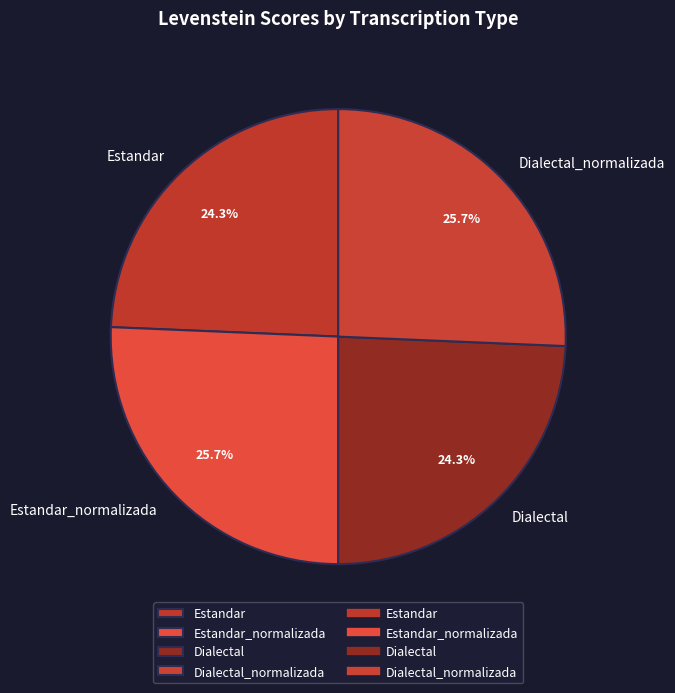

What percentage do Estandar and Estandar_normalizada together represent?

50.0%